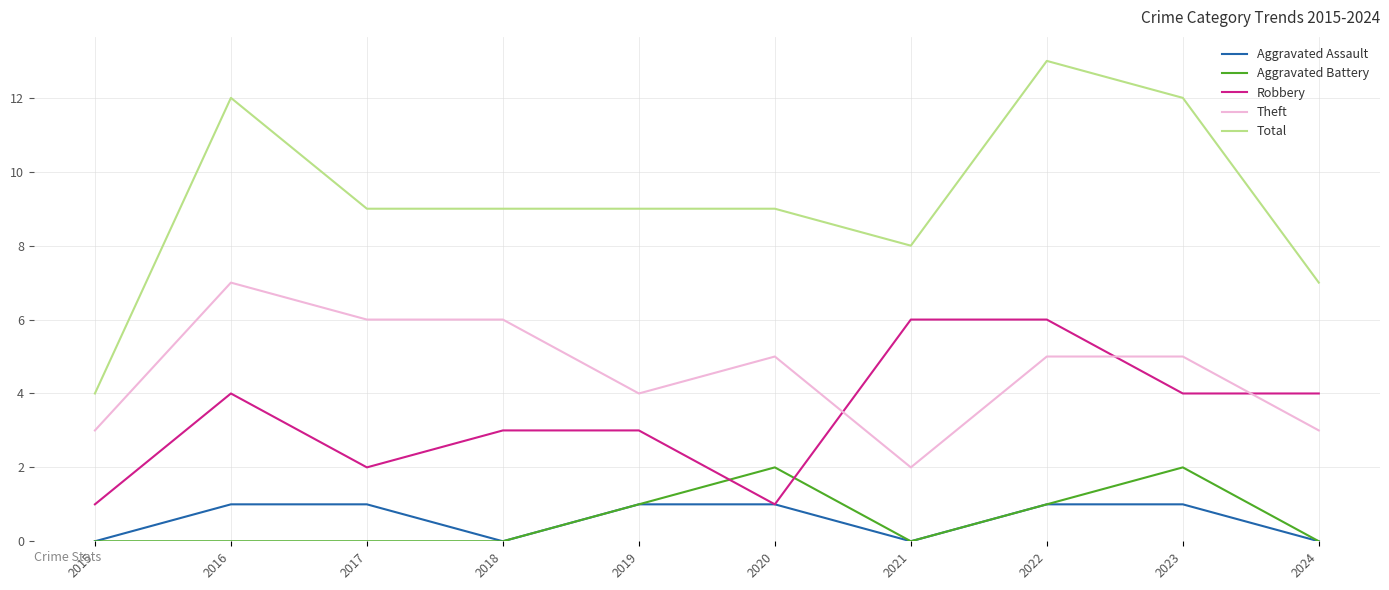

How many Aggravated Battery values are between 0 and 1?

8